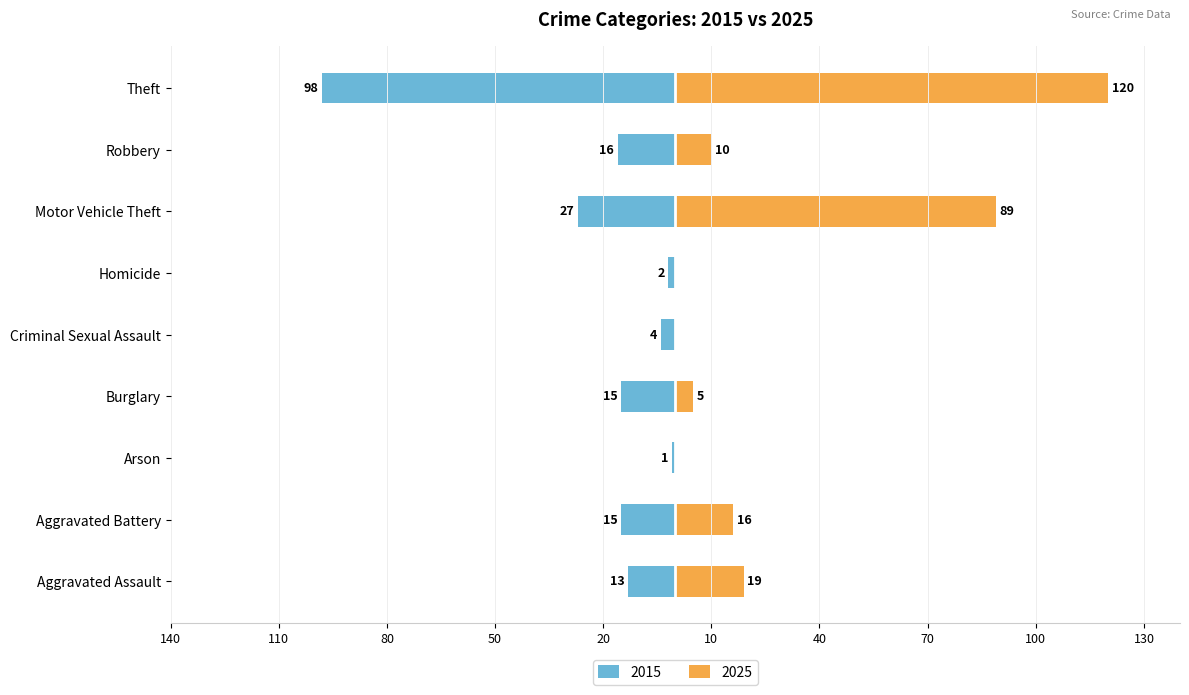

Which series has the largest range (max minus min)?

2025